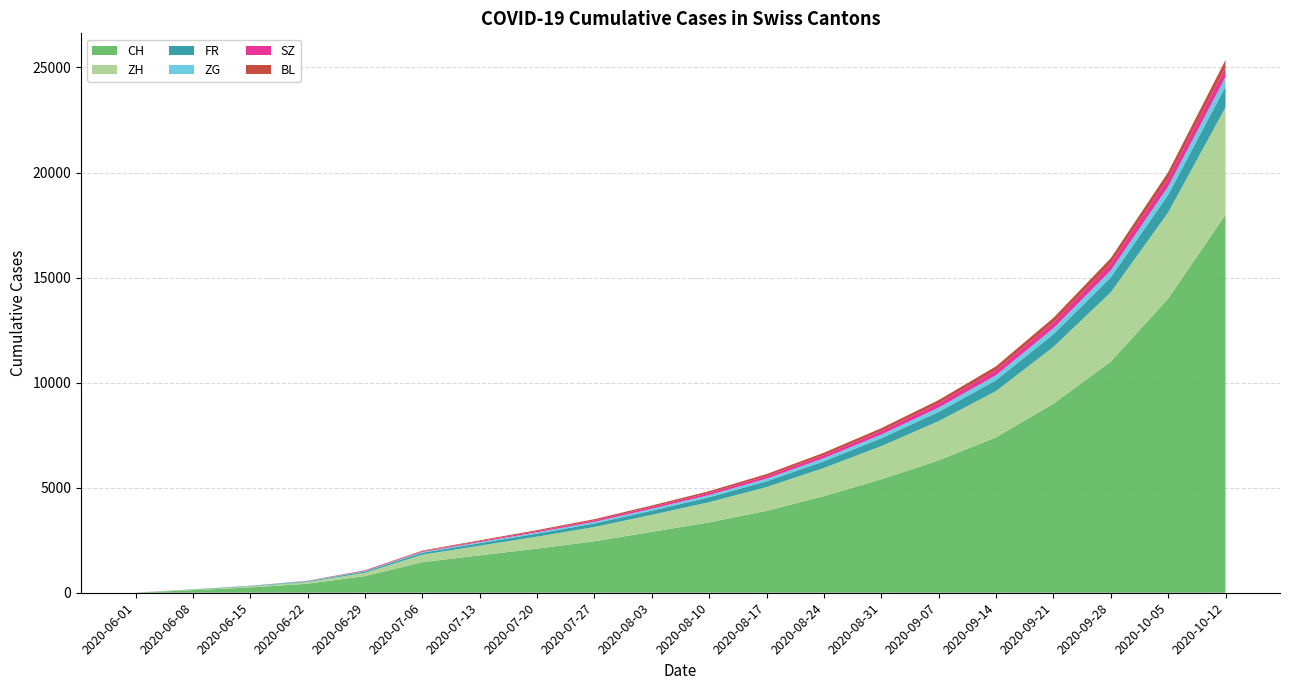

What is the highest value of the CH series?

18000